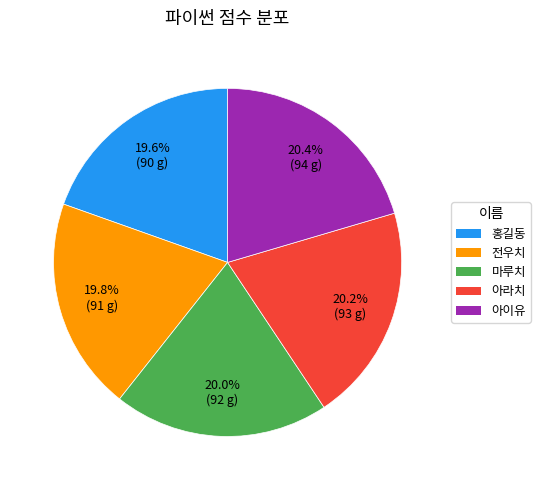

Is there a majority slice in this chart?

No